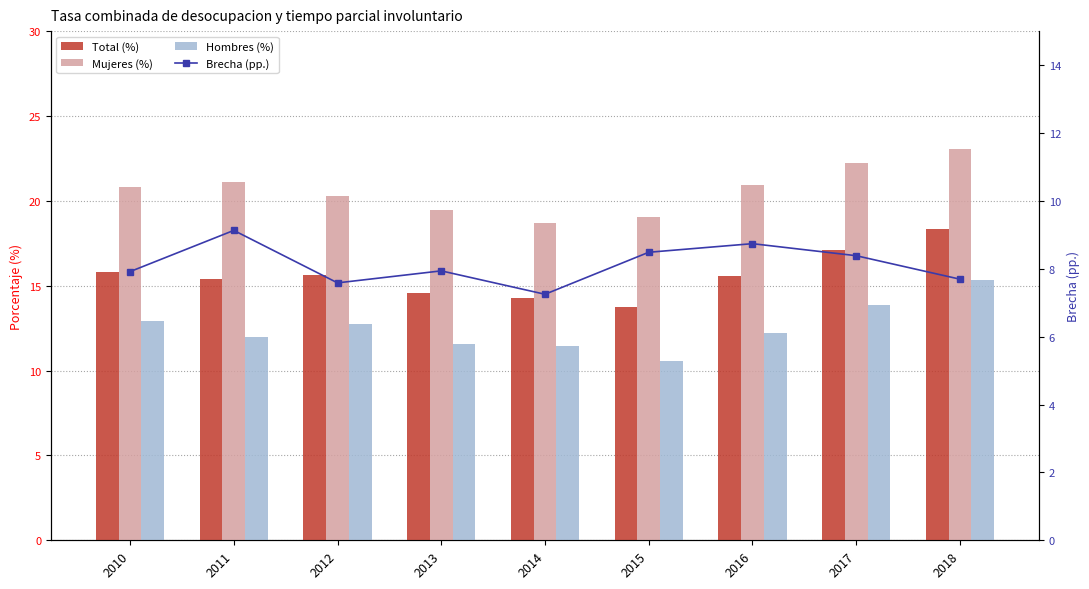

The Total (%) series shows 25.6 at 2016. True or false?

False